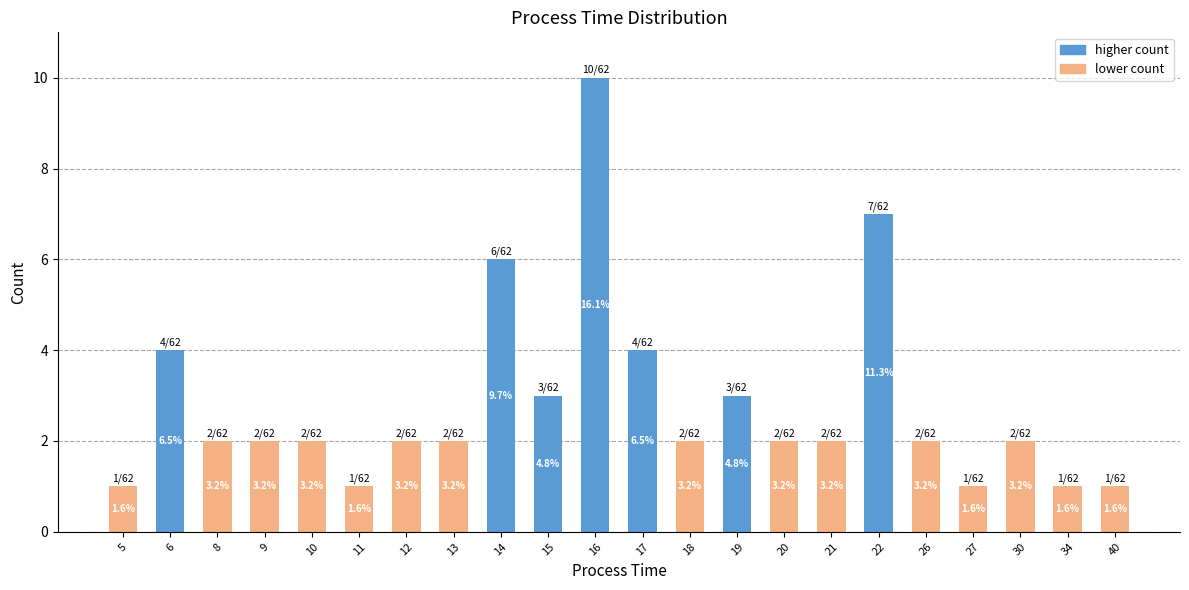

What is the difference between the maximum and minimum values?

9